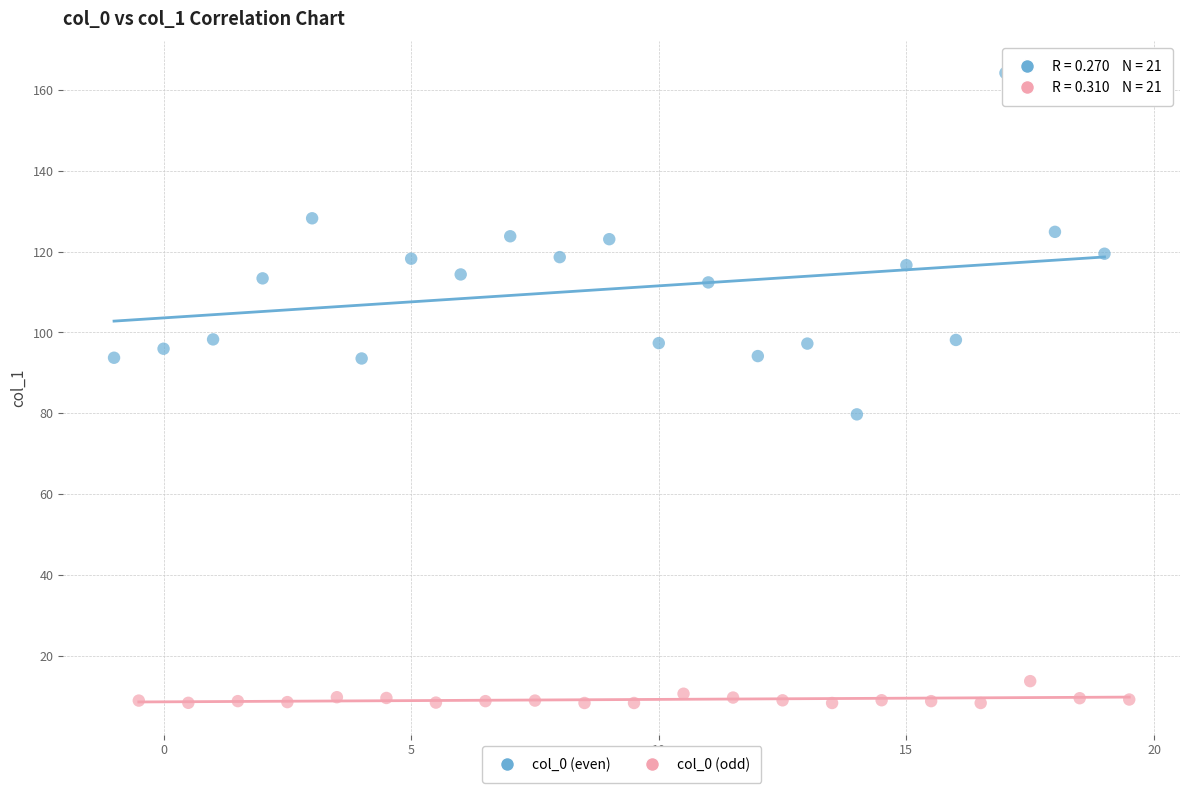

Which series reaches the minimum Y coordinate?

col_0 (odd)